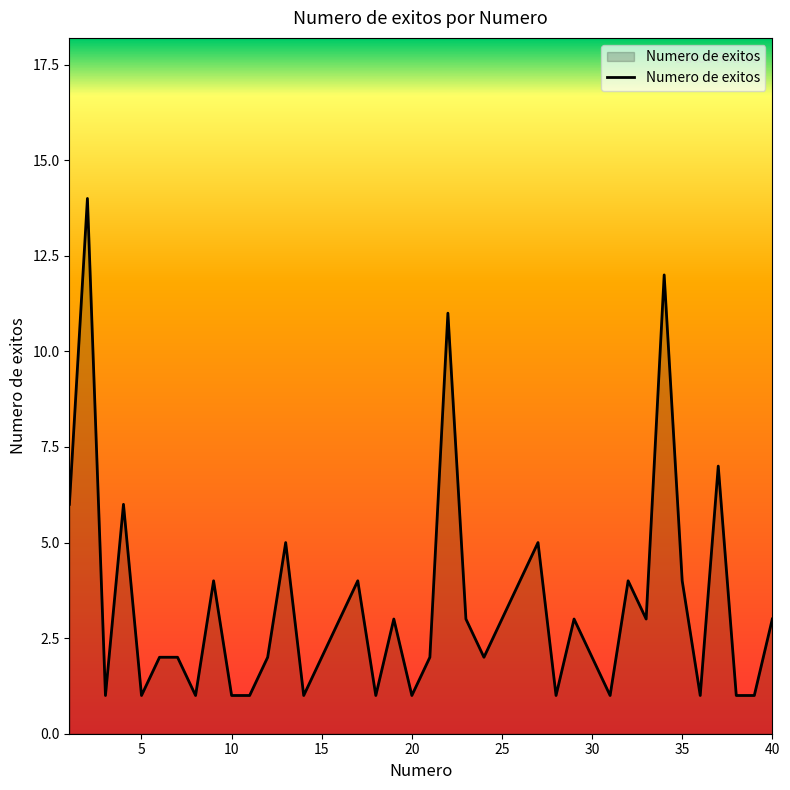

What is the difference between the maximum and minimum values?

13